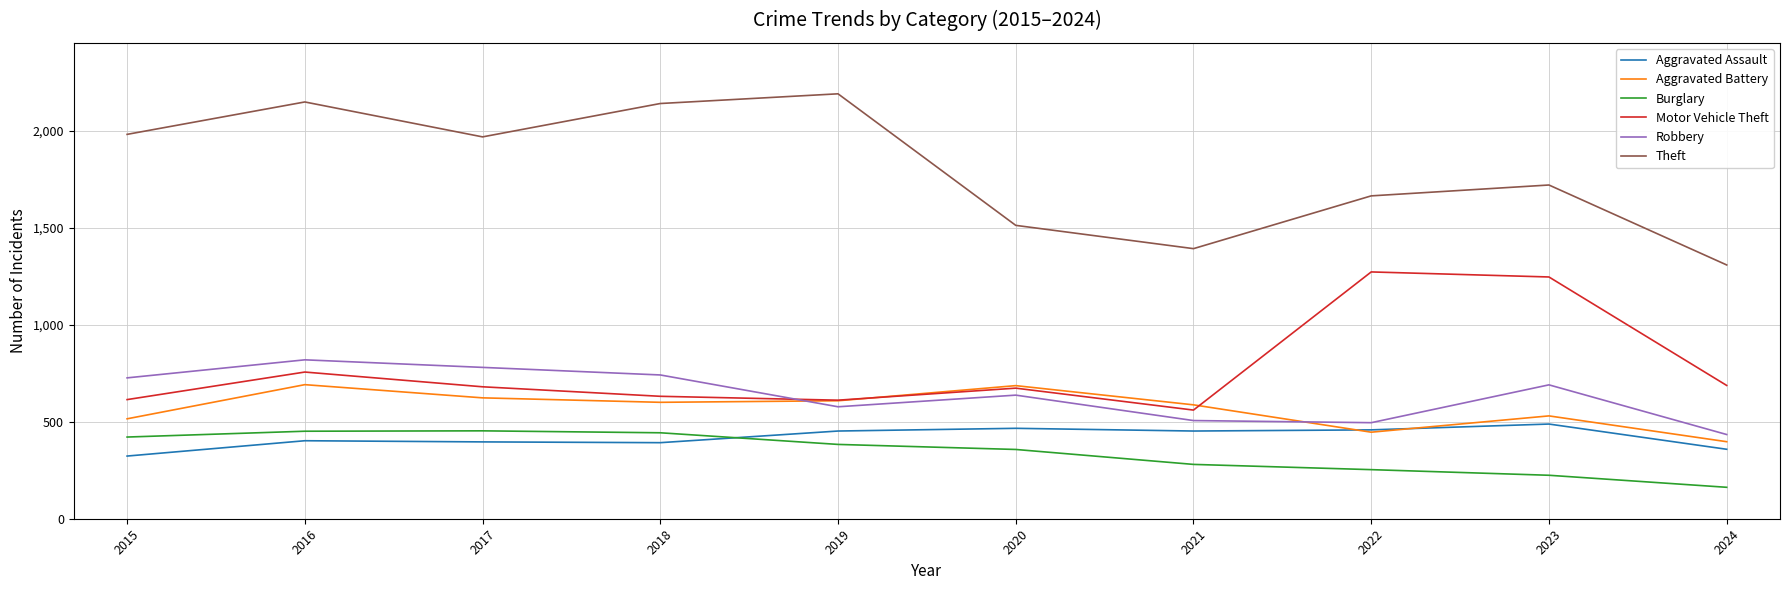

At which category is the sum across all series the highest?

2016